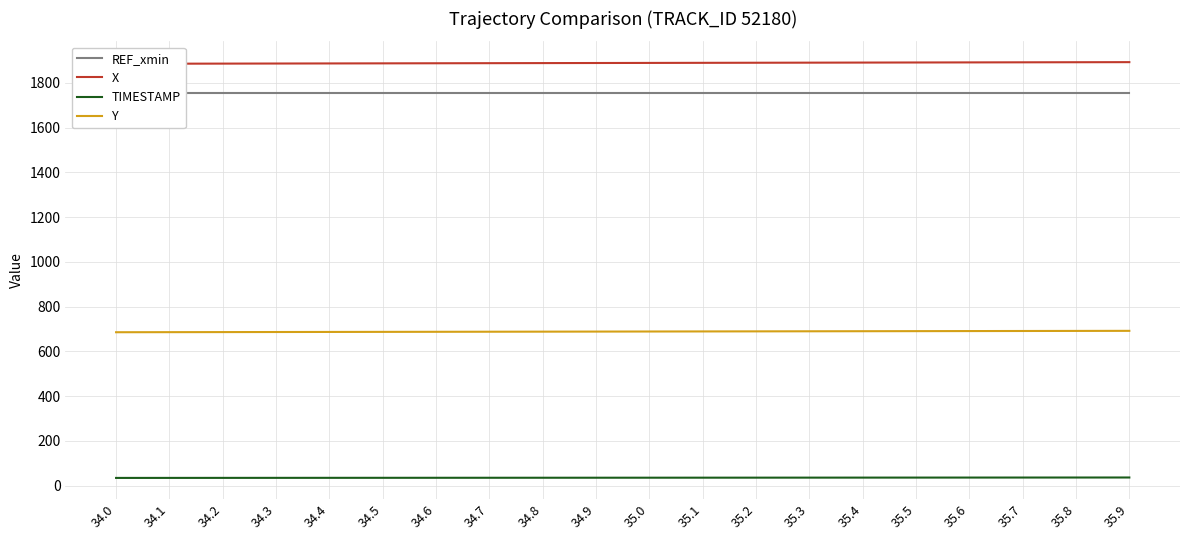

Between 35.4 and 34.3, which is larger?

35.4